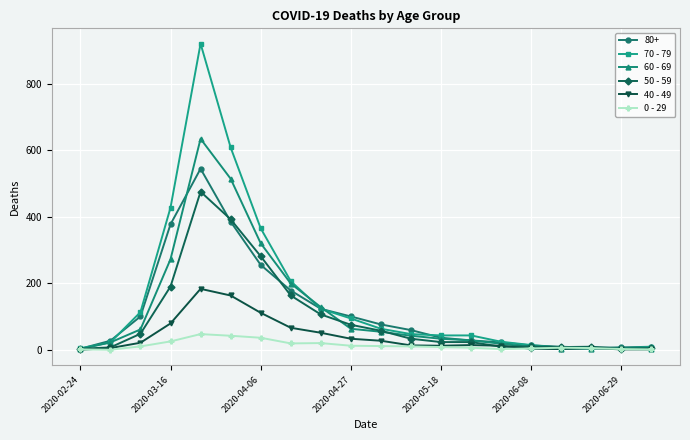

Which series has the widest spread of values?

70 - 79